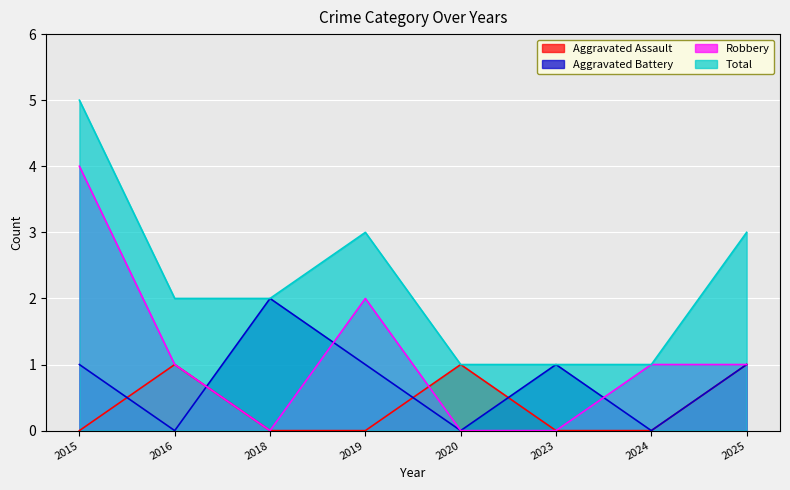

What is the difference between the second highest and minimum values in the Aggravated Assault series?

1